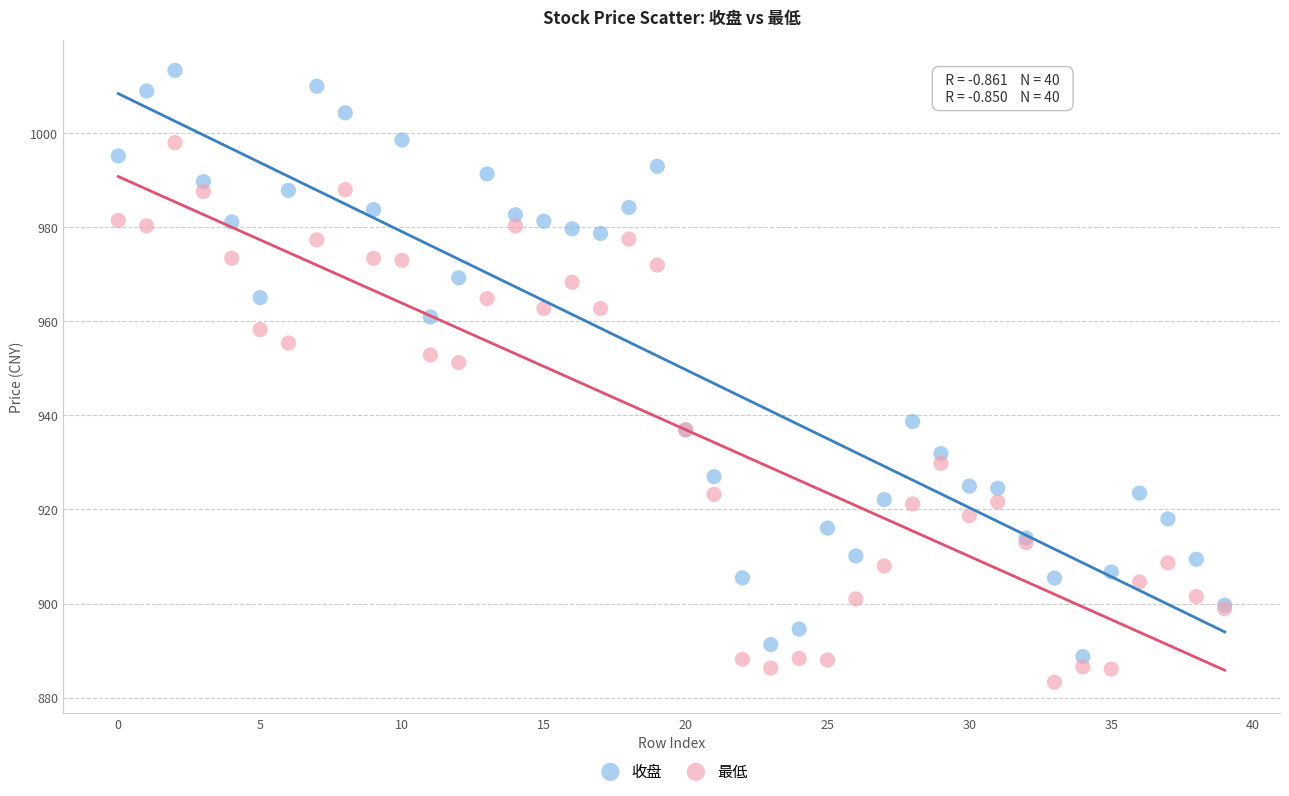

Across all series, what Y value is closest to 948?

951.2